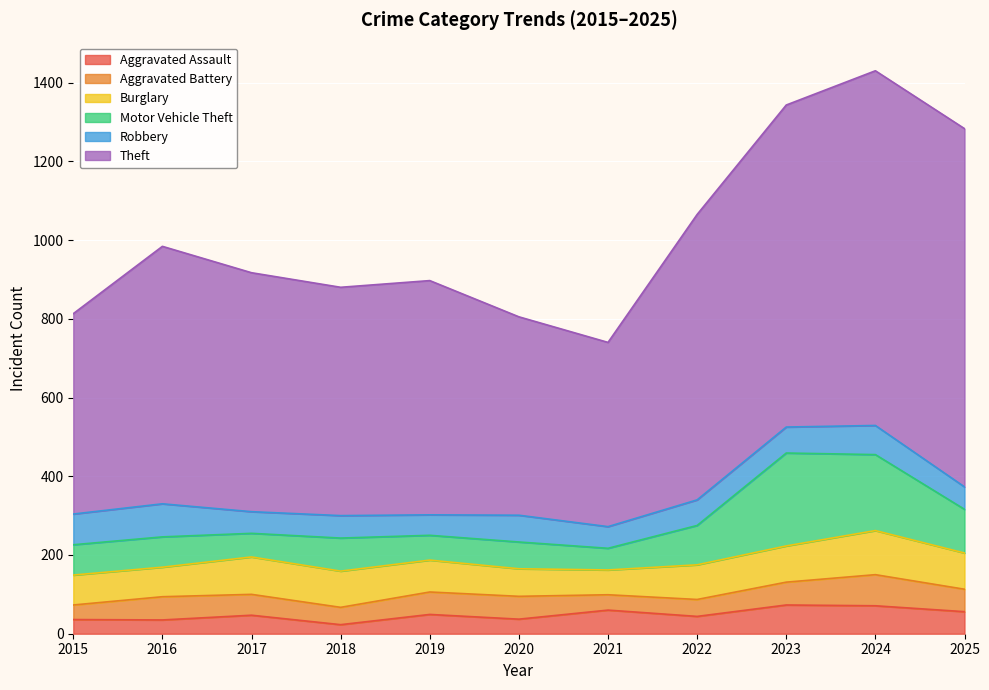

Which category has the lowest value in the Aggravated Assault series?

2018